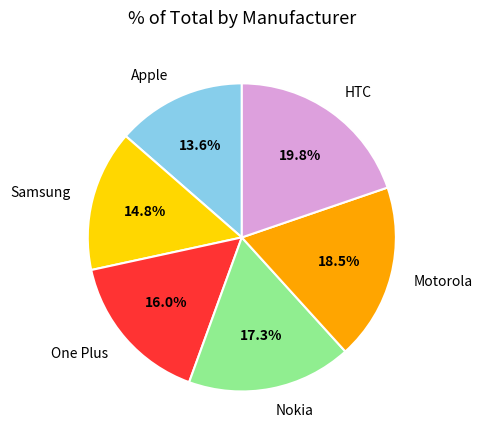

Count the number of slices in the pie.

6